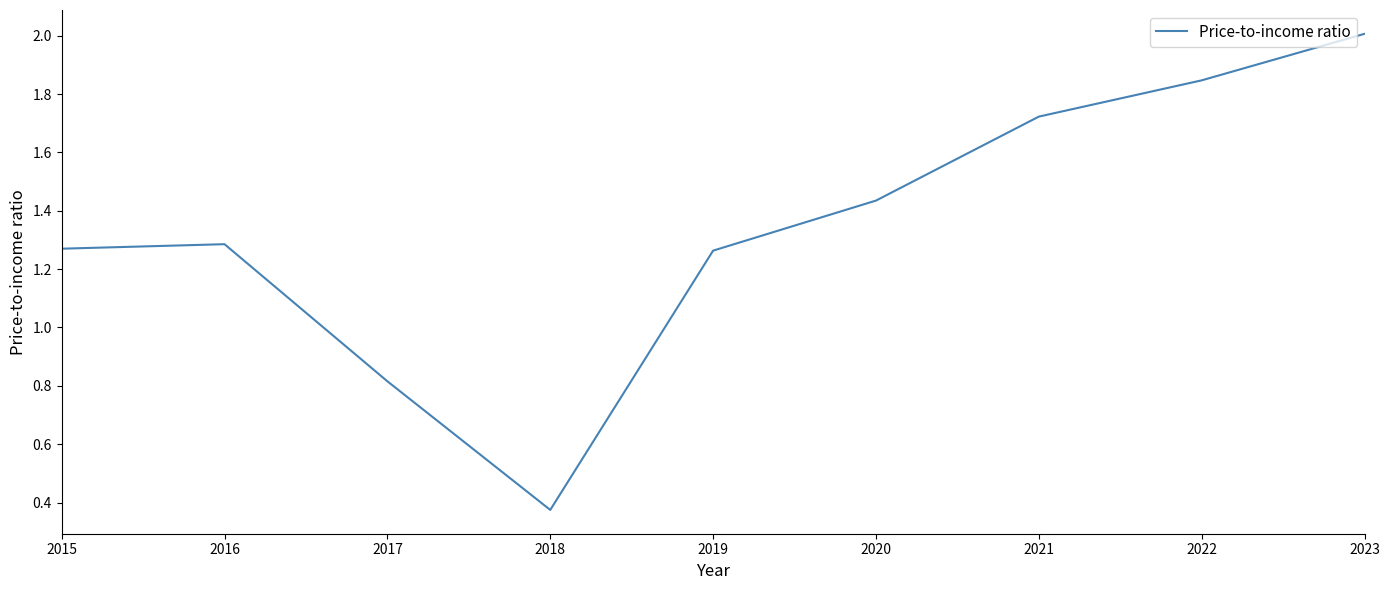

Is it true that the value at 2015 is 1.3?

True